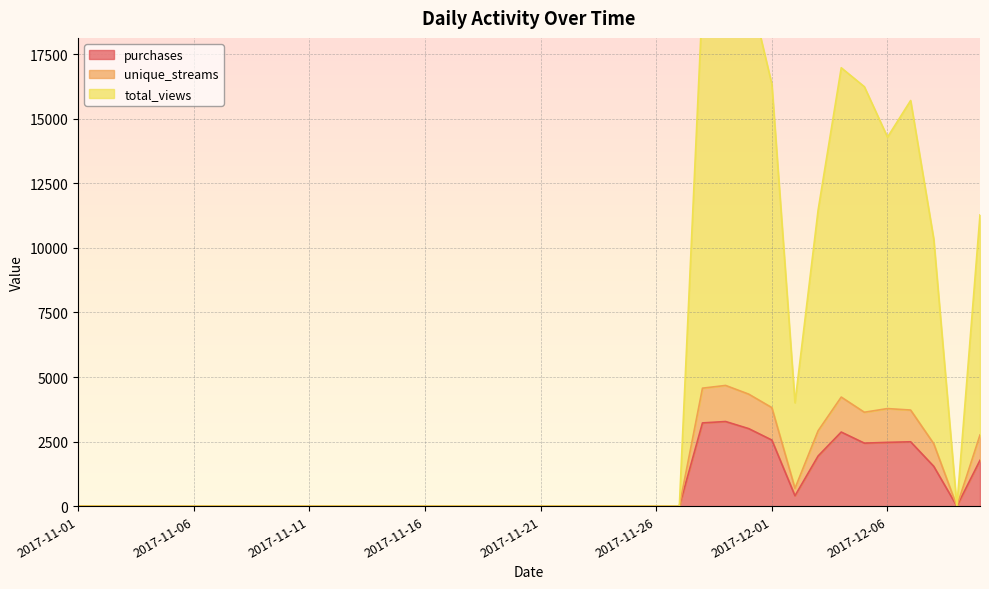

Reading right to left, transcribe all the data shown in this chart.

purchases: 1776	0	1542	2492	2470	2440	2869	1942	402	2559	3002	3277	3223	0	0	0	0	0	0	0	0	0	0	0	0	0	0	0	0	0	0	0	0	0	0	0	0	0	0	0
unique_streams: 2756	0	2418	3721	3778	3636	4223	2919	689	3815	4337	4674	4568	0	0	0	0	0	0	0	0	0	0	0	0	0	0	0	0	0	0	0	0	0	0	0	0	0	0	0
total_views: 11277	0	10340	15706	14288	16240	16974	11463	4002	16339	20103	18833	19615	0	0	0	0	0	0	0	0	0	0	0	0	0	0	0	0	0	0	0	0	0	0	0	0	0	0	0